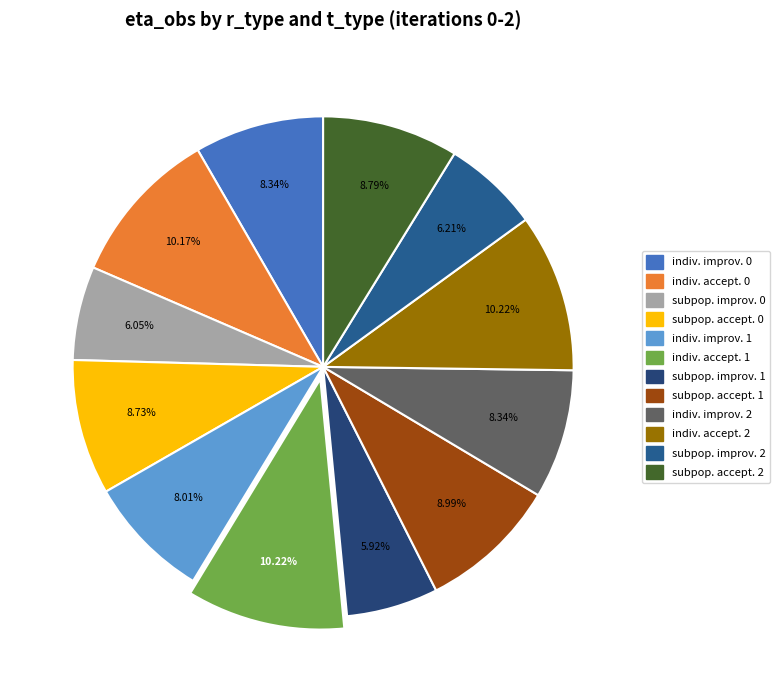

Count the number of slices in the pie.

12